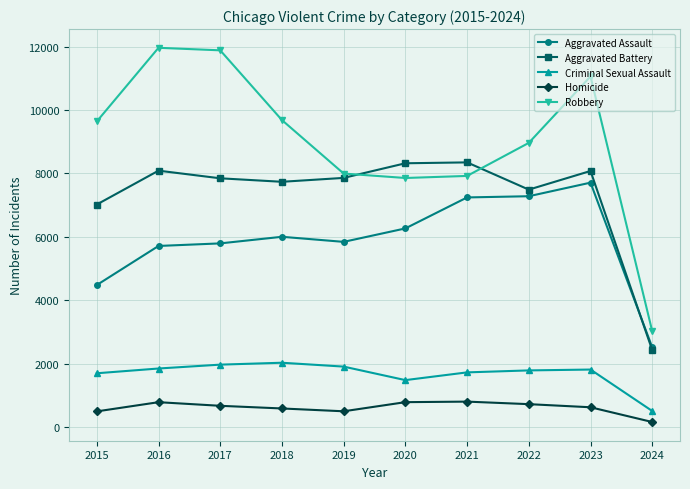

At which label is Criminal Sexual Assault closest to 1269?

2020